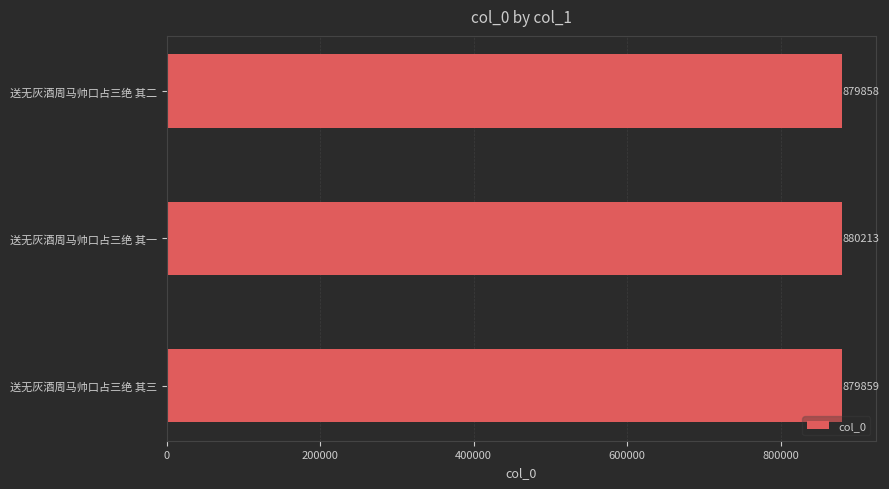

What is the difference between the maximum and minimum values?

355